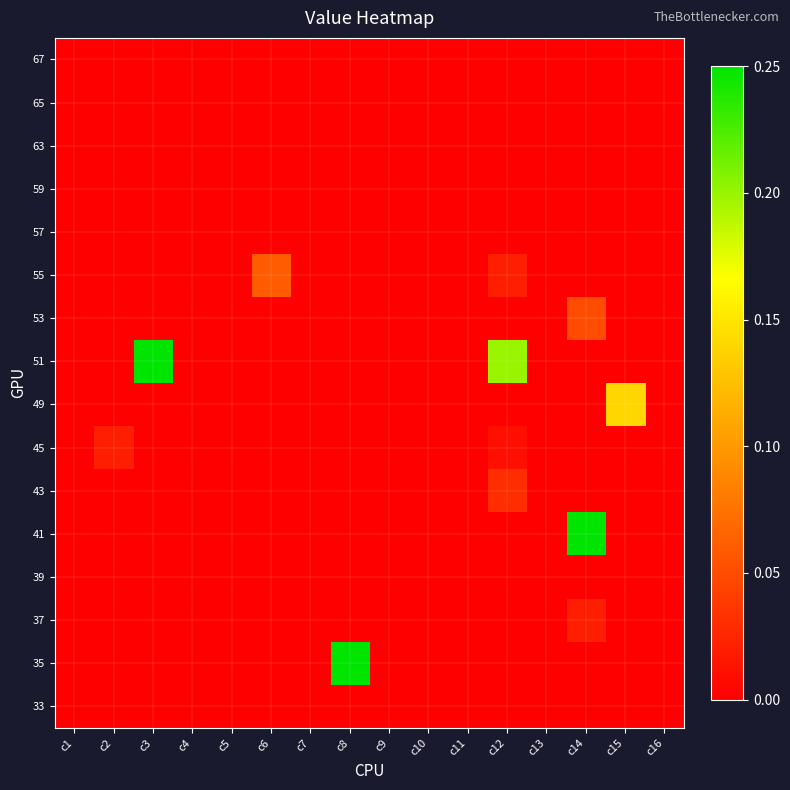

Which has a higher value, c13 or c5?

c13